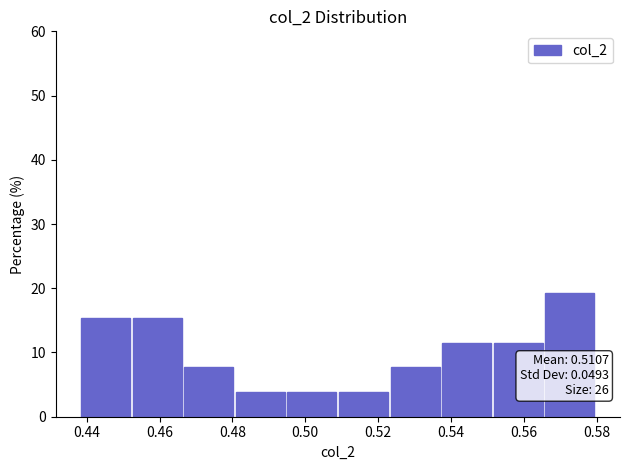

Which range on the x-axis has the tallest bar?

0.566 to 0.580